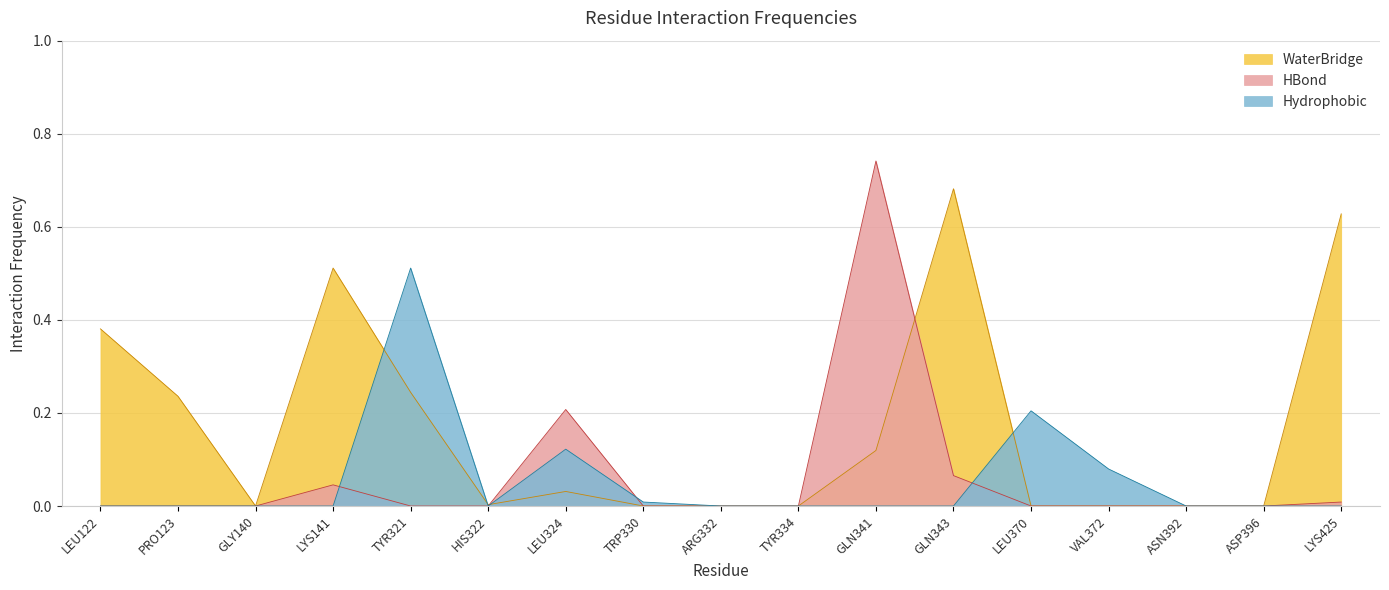

At which category does the chart reach its peak across all series?

GLN341